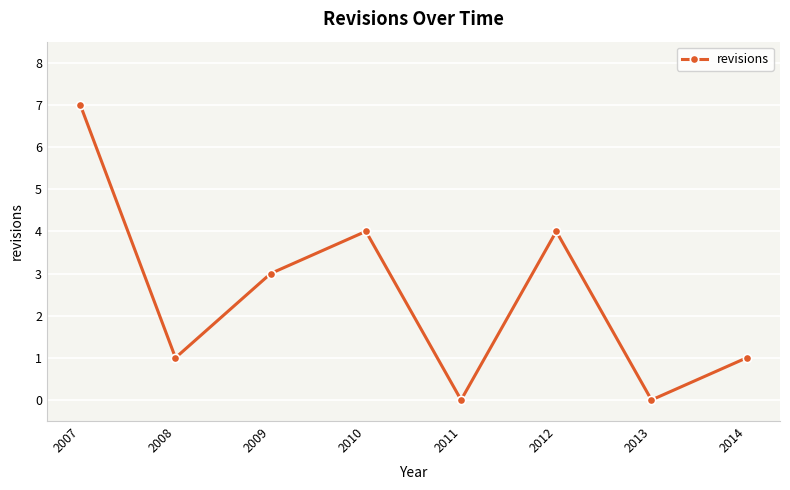

True or false: the data shows 5 at 2007.

False